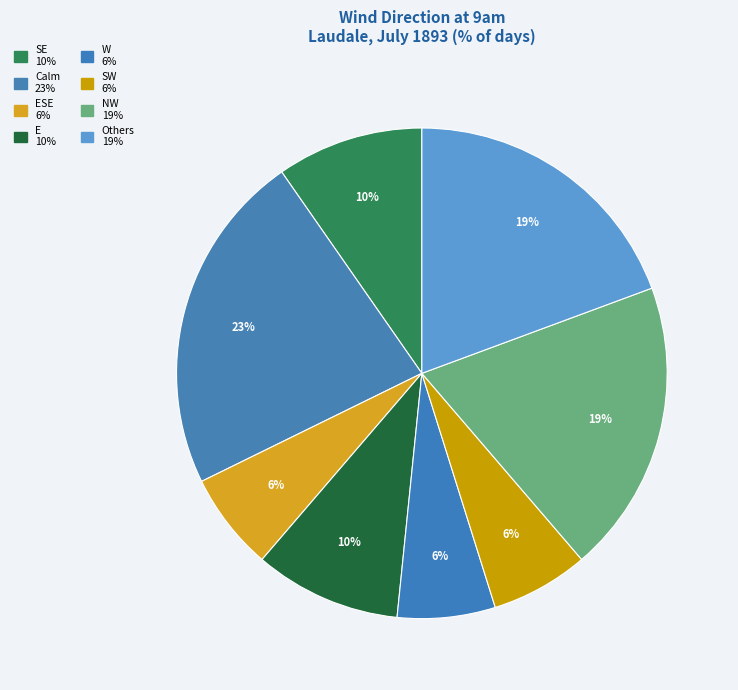

How many slices are in this pie chart?

8